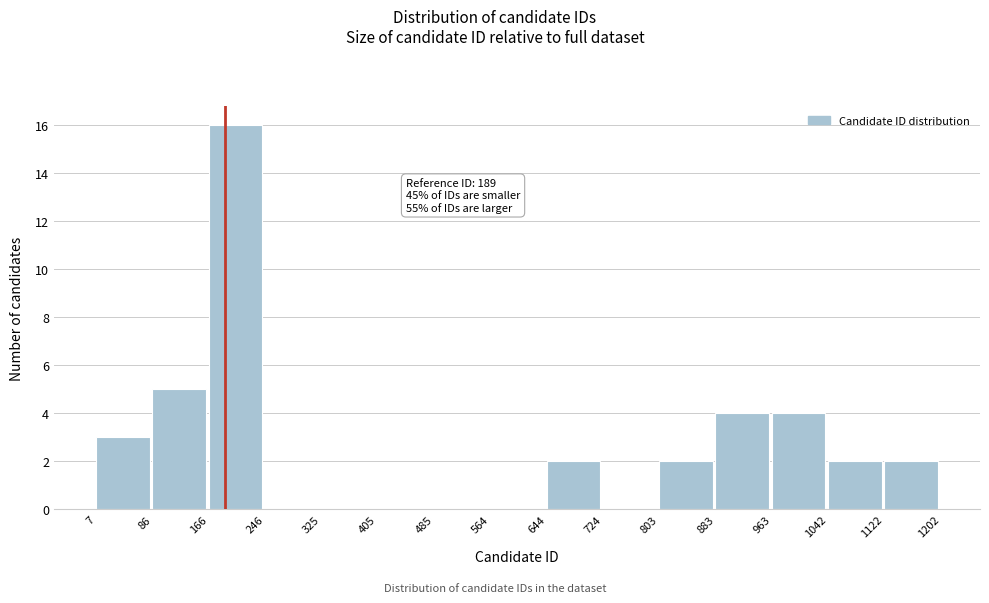

Over which range of the x-axis is the bar tallest?

166 to 246